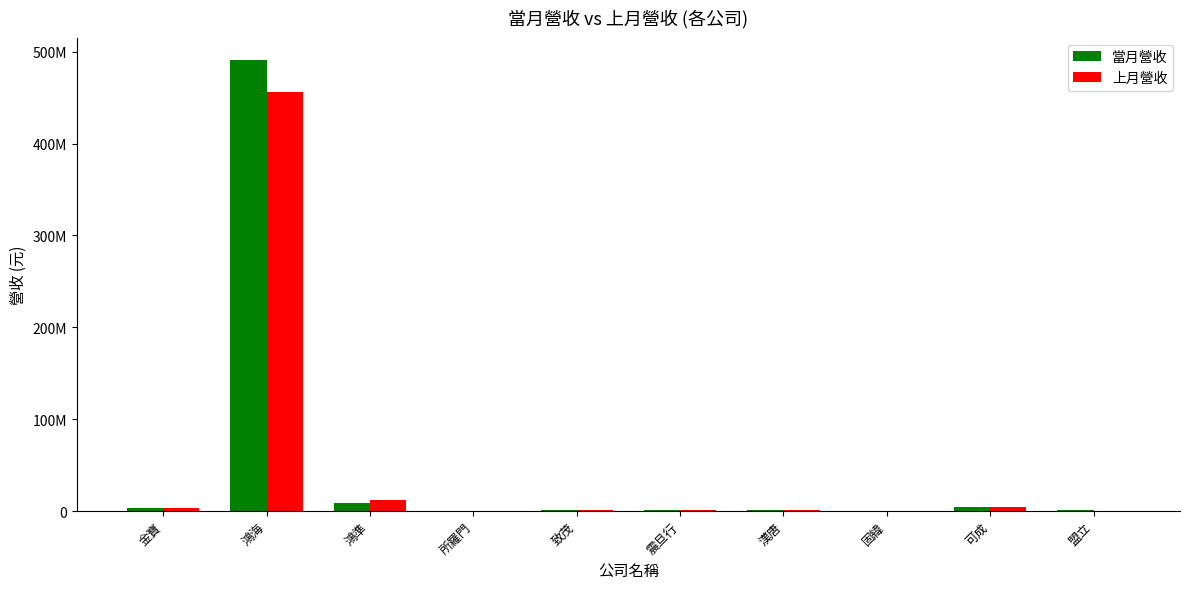

What is the smallest value displayed?

189149